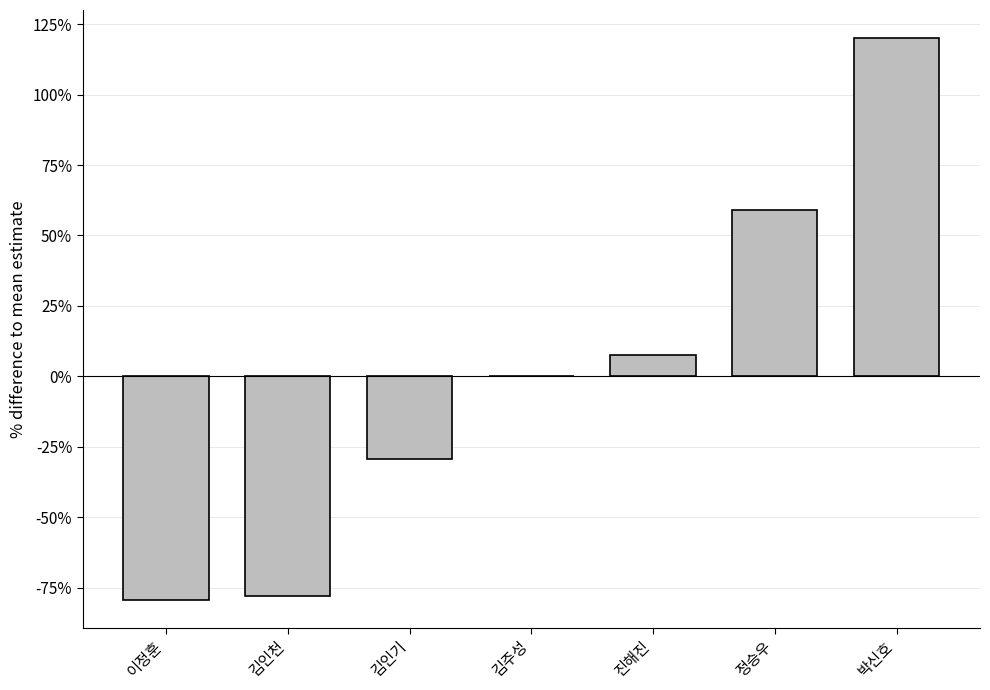

What is the sum of the values at 박신호 and 이정훈?

40.7